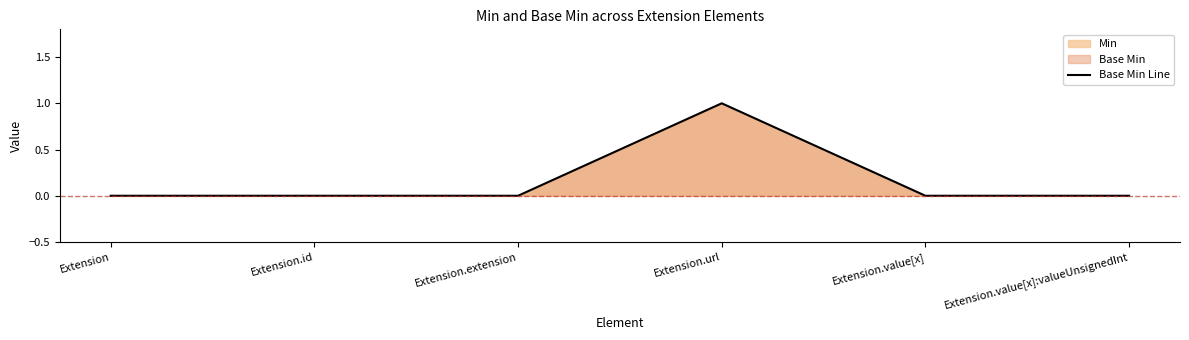

How many data points does each series have?

6